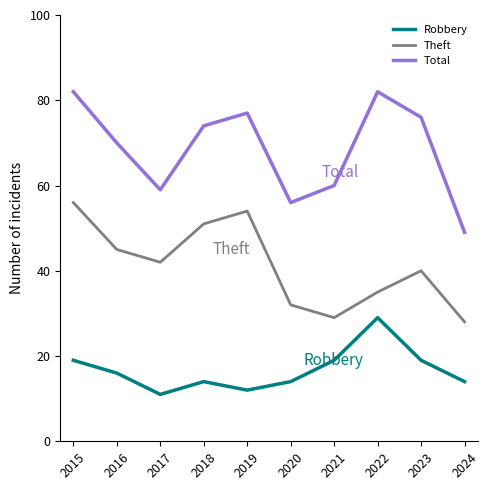

How many Theft values are between 32 and 51?

6